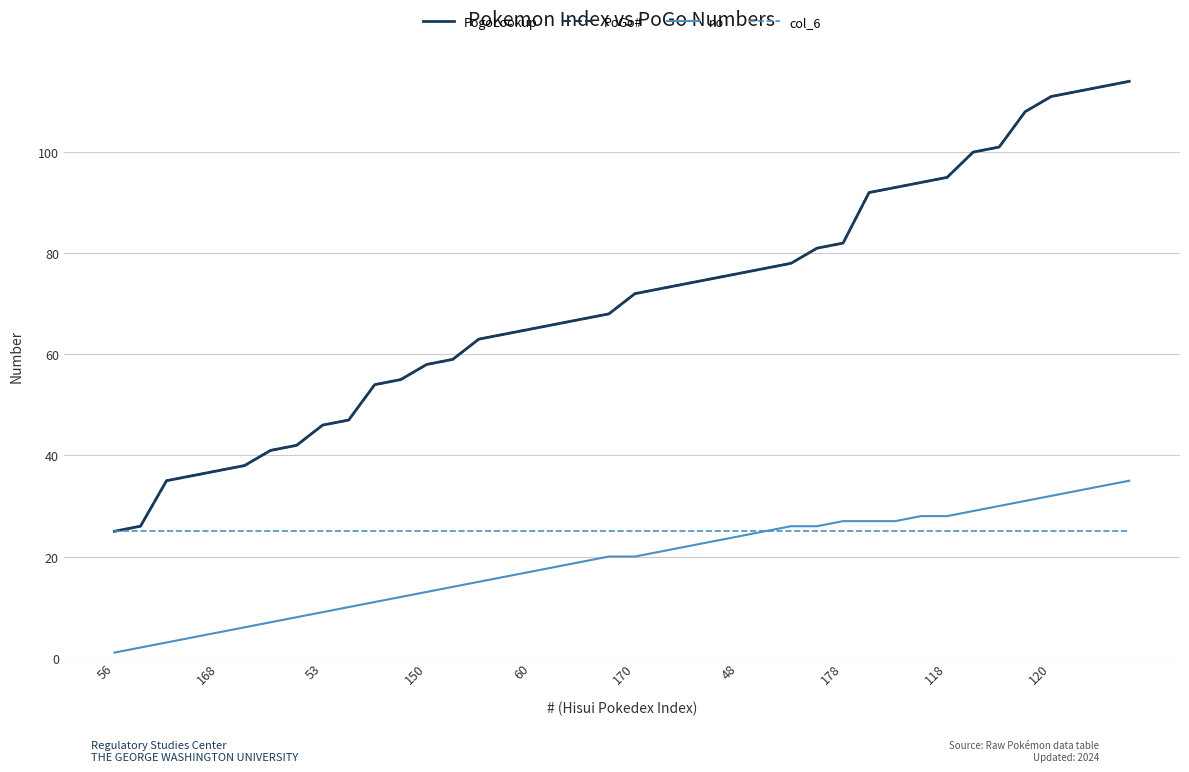

True or false: col_6 and PoGo# cross at least once.

False